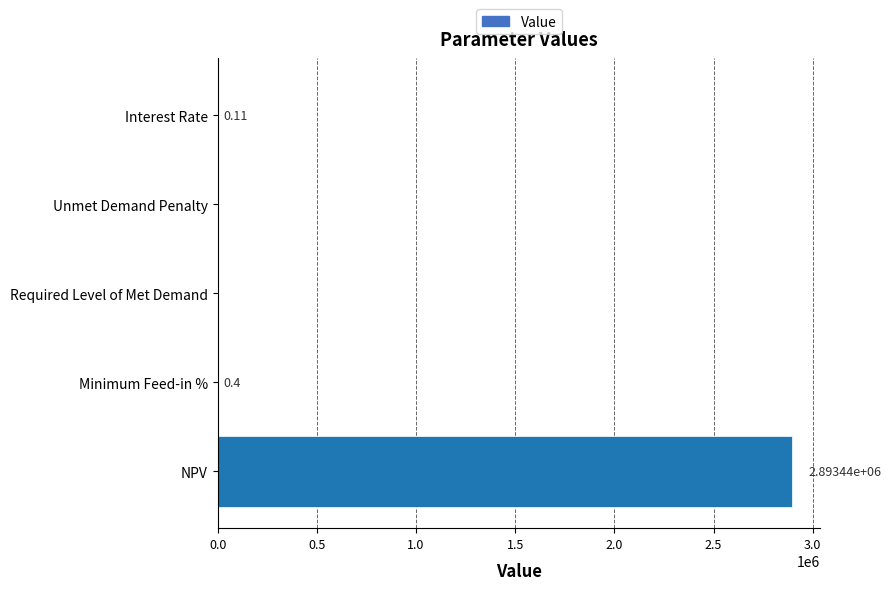

Where is the data nearest to the value 1446720?

Minimum Feed-in %